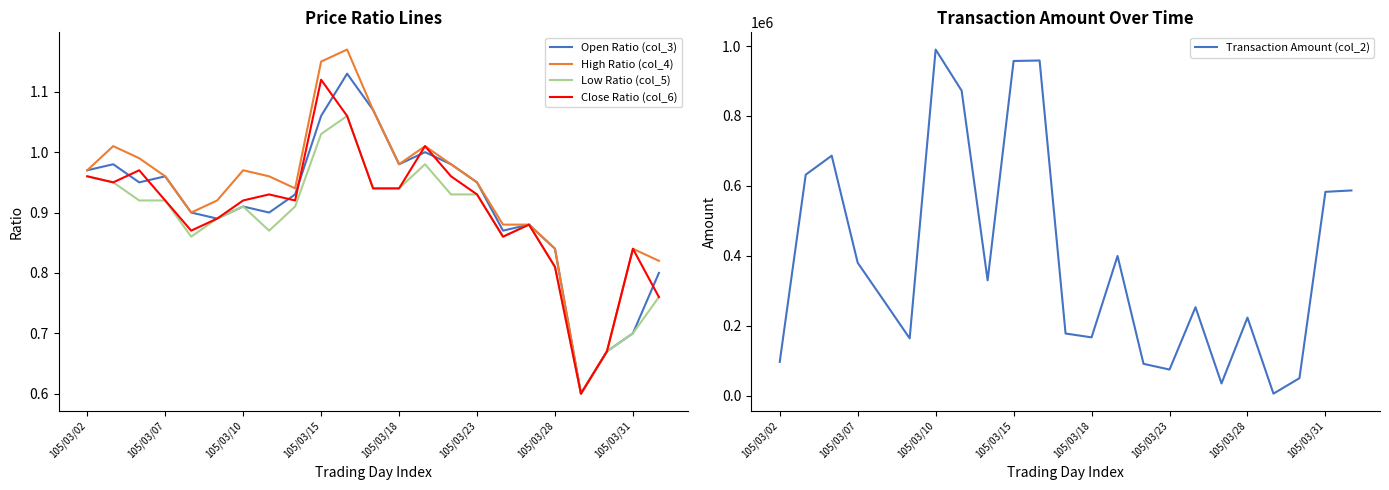

How many data points does each series have?

23